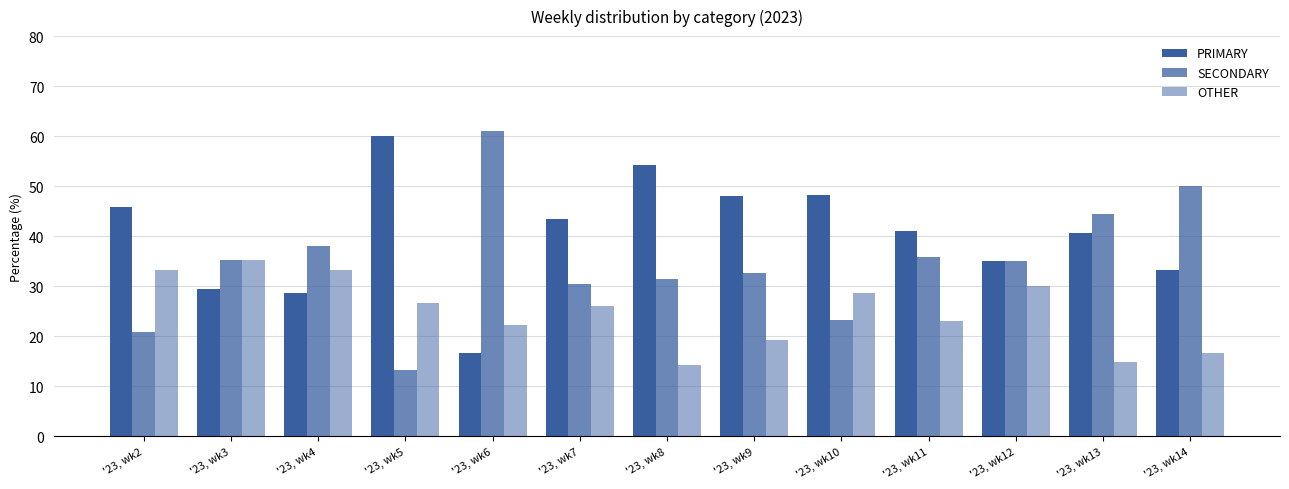

Is the value of PRIMARY at '23, wk13 greater than the value of SECONDARY at '23, wk6?

No